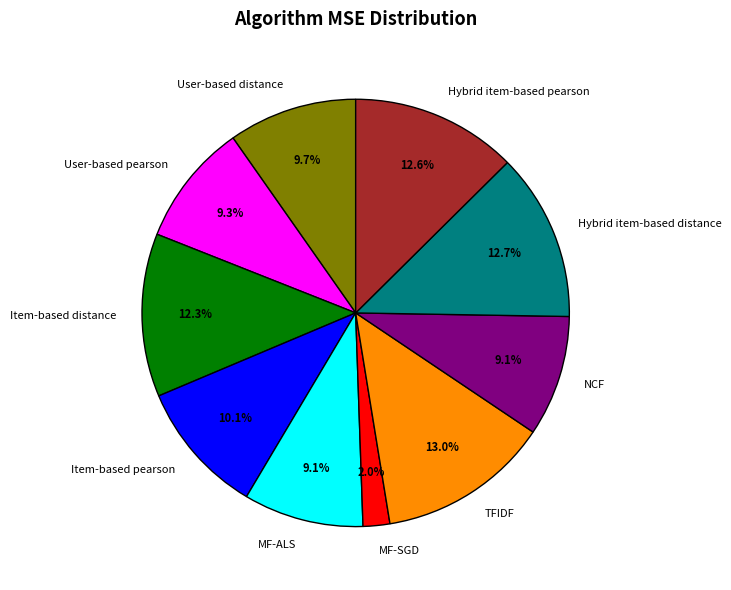

What percentage is the Hybrid item-based distance slice, to the nearest percent?

13%